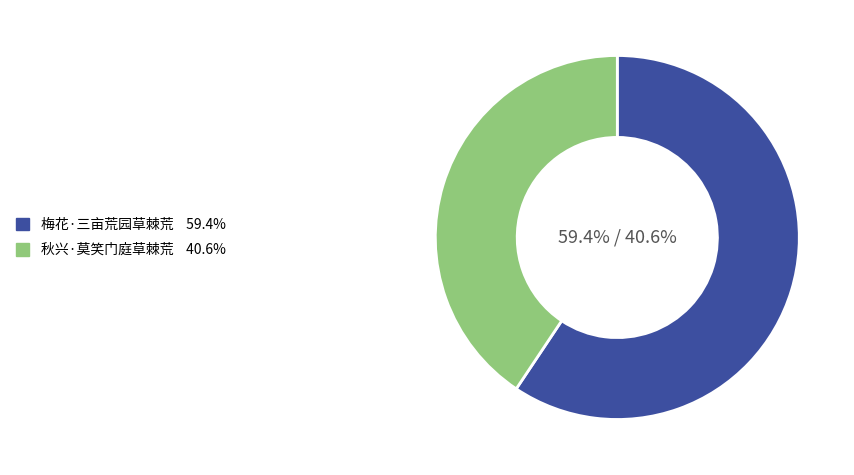

To the nearest percent, what is the combined percentage of 秋兴·莫笑门庭草棘荒 and 梅花·三亩荒园草棘荒?

100%